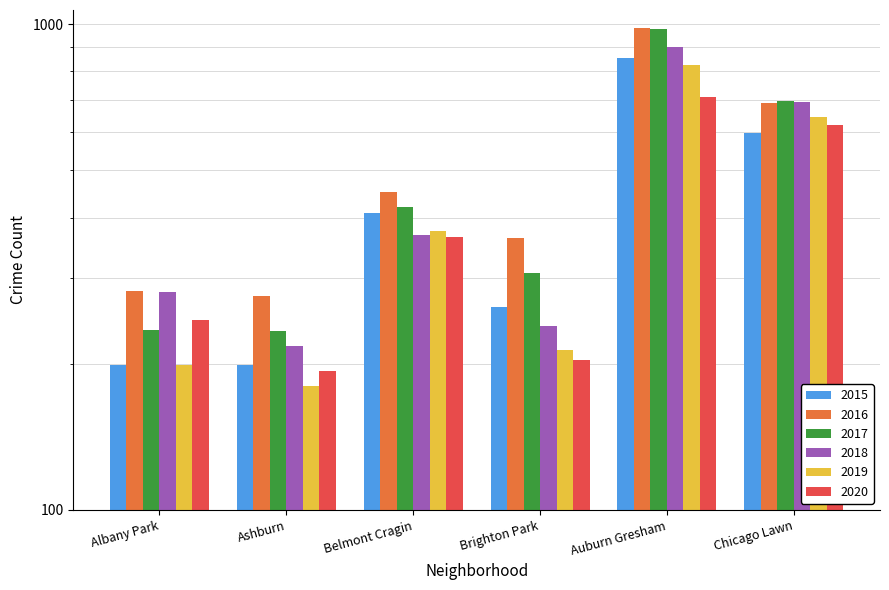

How many data points in 2015 are less than 409?

3